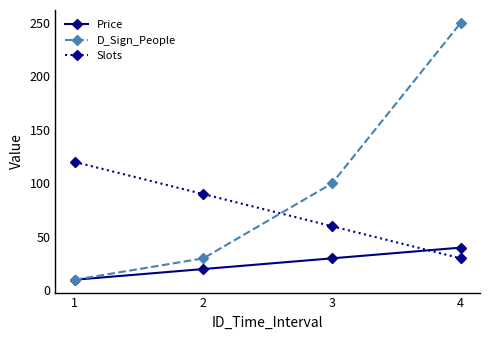

How many lines are shown in the chart?

3